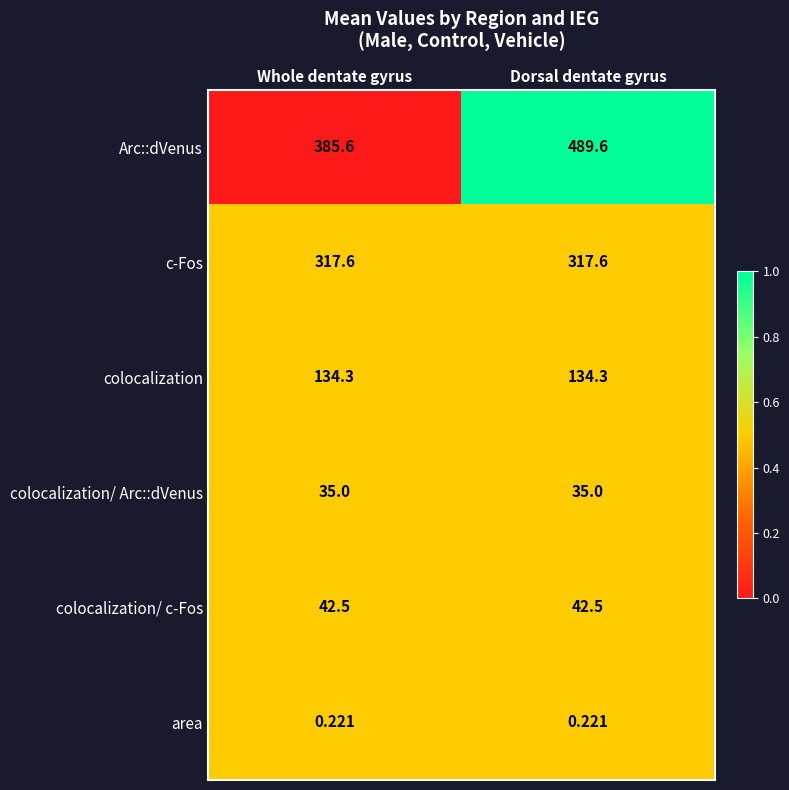

List the labels in order of Arc::dVenus value, largest first.

Dorsal dentate gyrus, Whole dentate gyrus